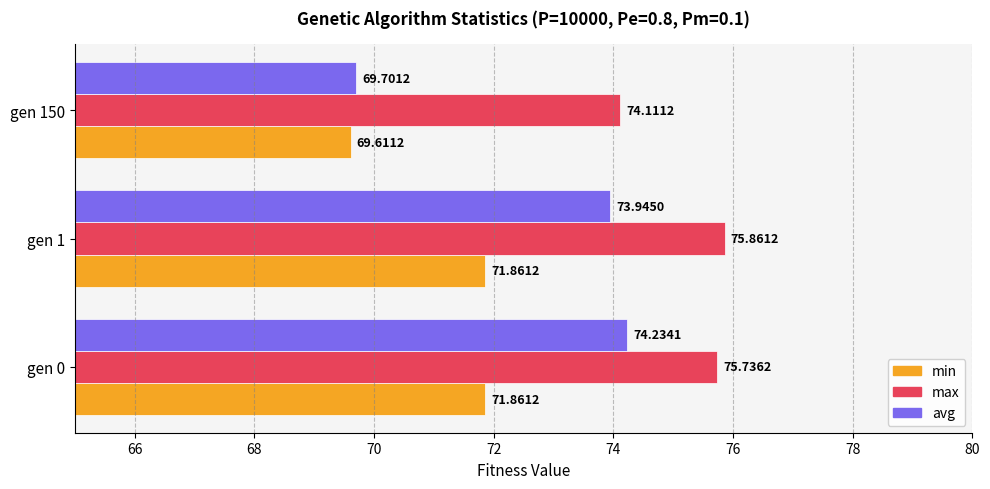

What is the difference between the highest and lowest values at gen 150?

4.5